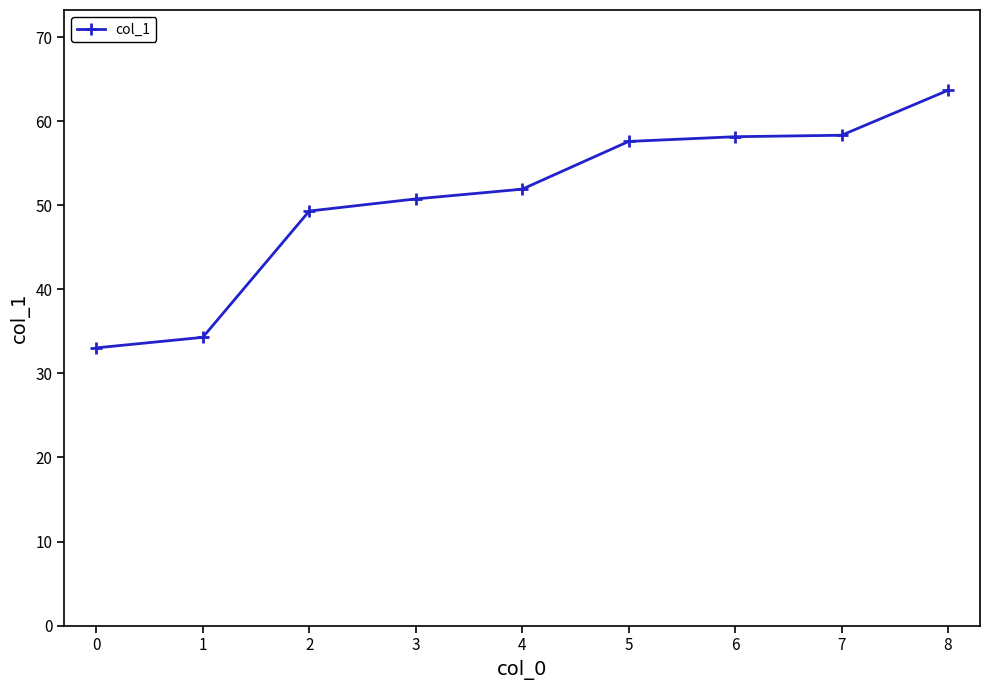

What is the value of the 6th point from the left?

57.6